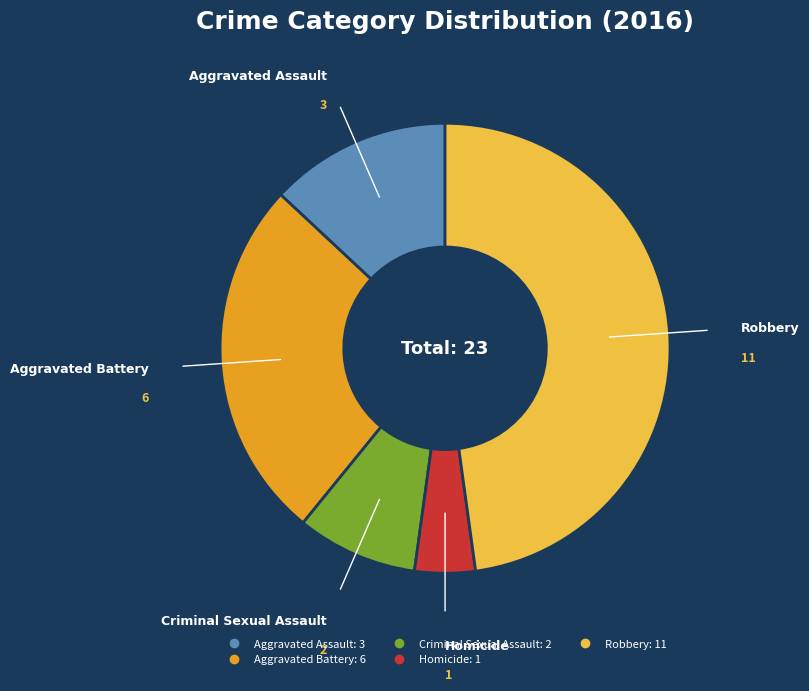

True or false: Aggravated Battery accounts for 26% of the total.

True